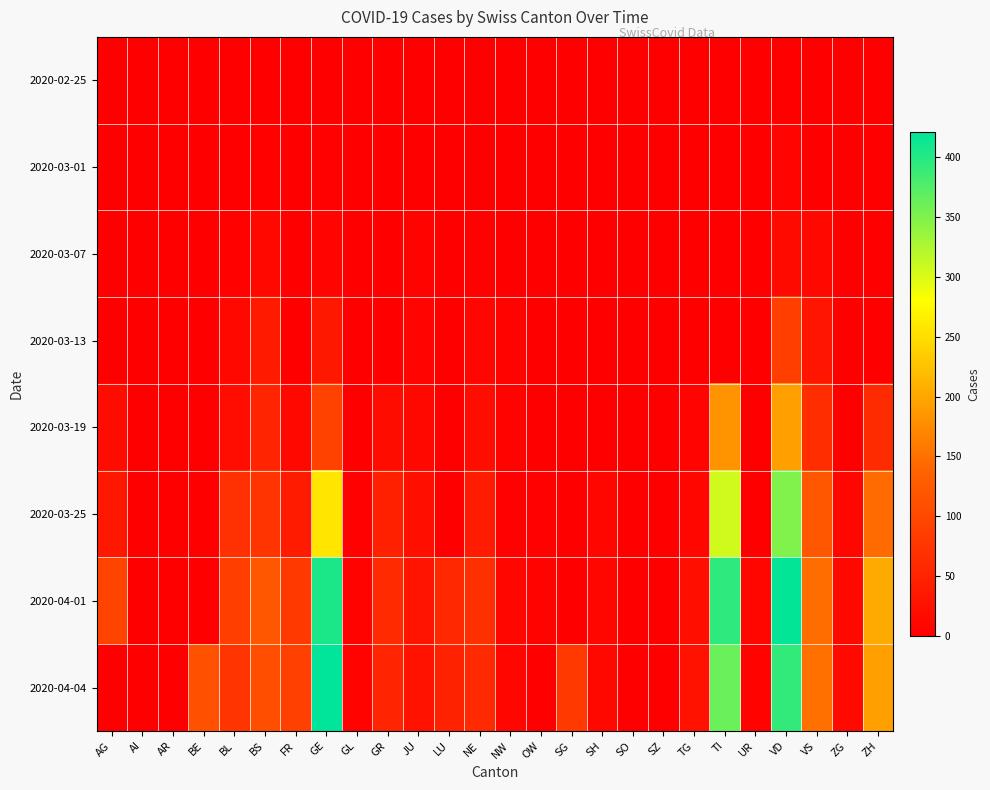

At which category is the sum across all series the highest?

VD